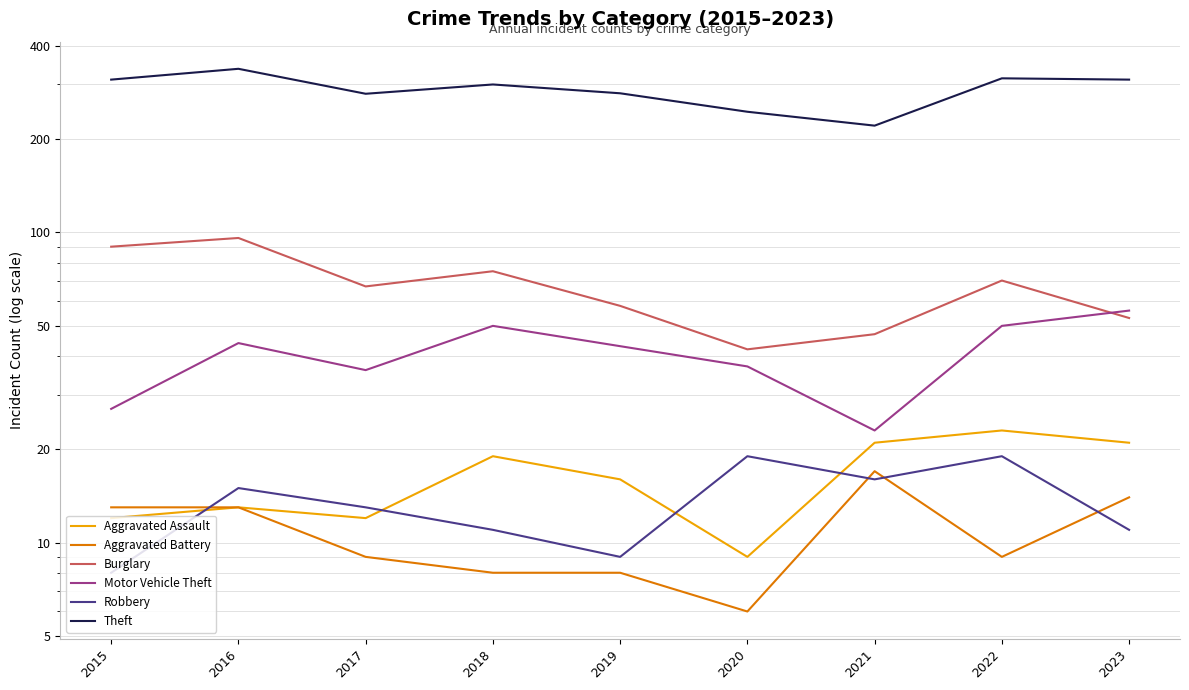

What is the difference between the Theft values at 2016 and 2018?

37